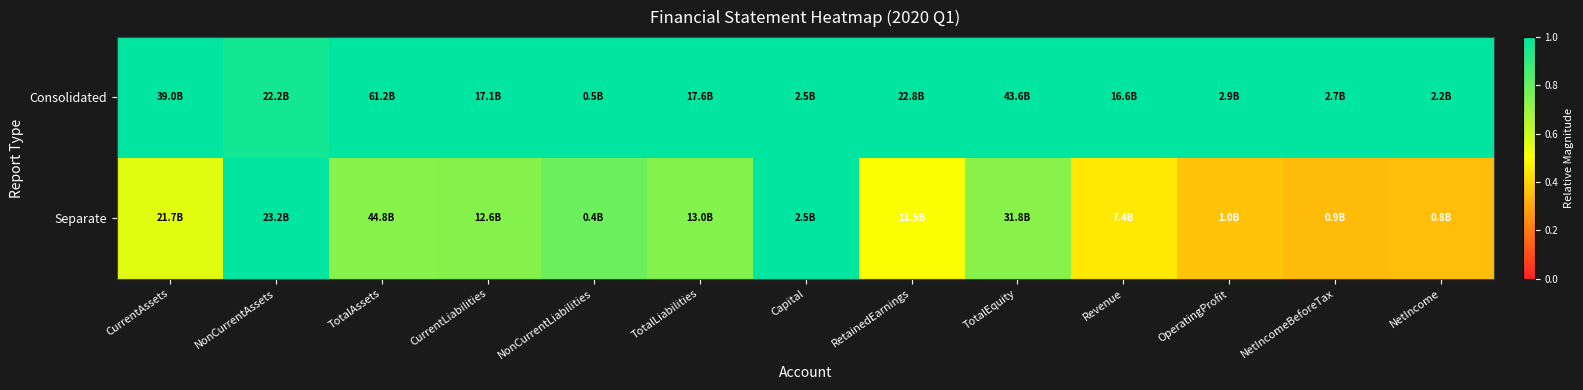

Rank the series at NetIncomeBeforeTax from lowest to highest value.

Separate, Consolidated